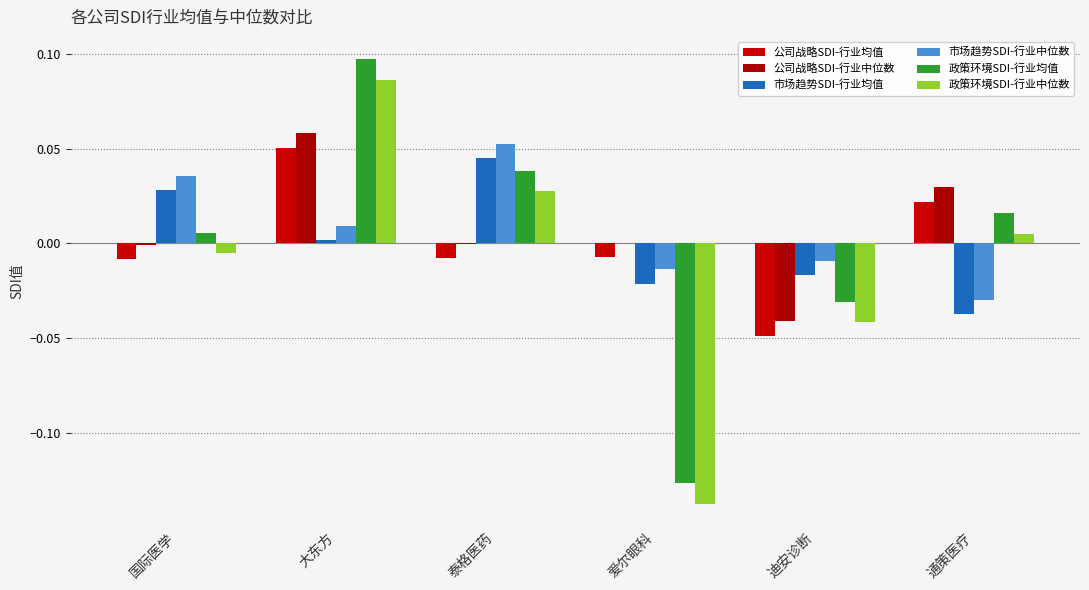

Which label corresponds to the smallest value in the chart?

爱尔眼科